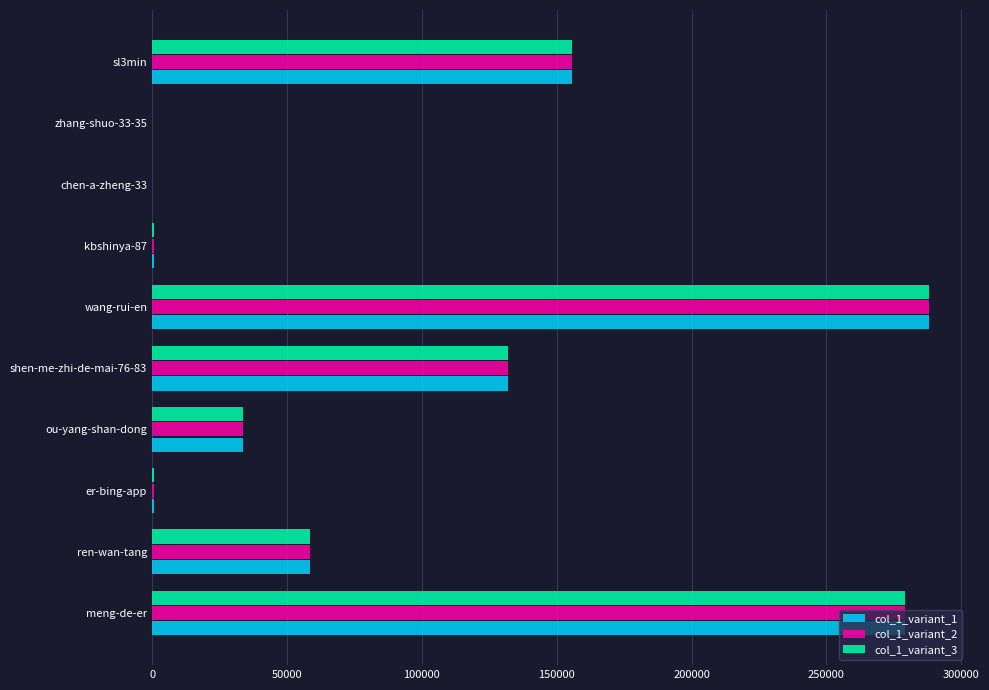

What is the total value across all series at meng-de-er?

837324